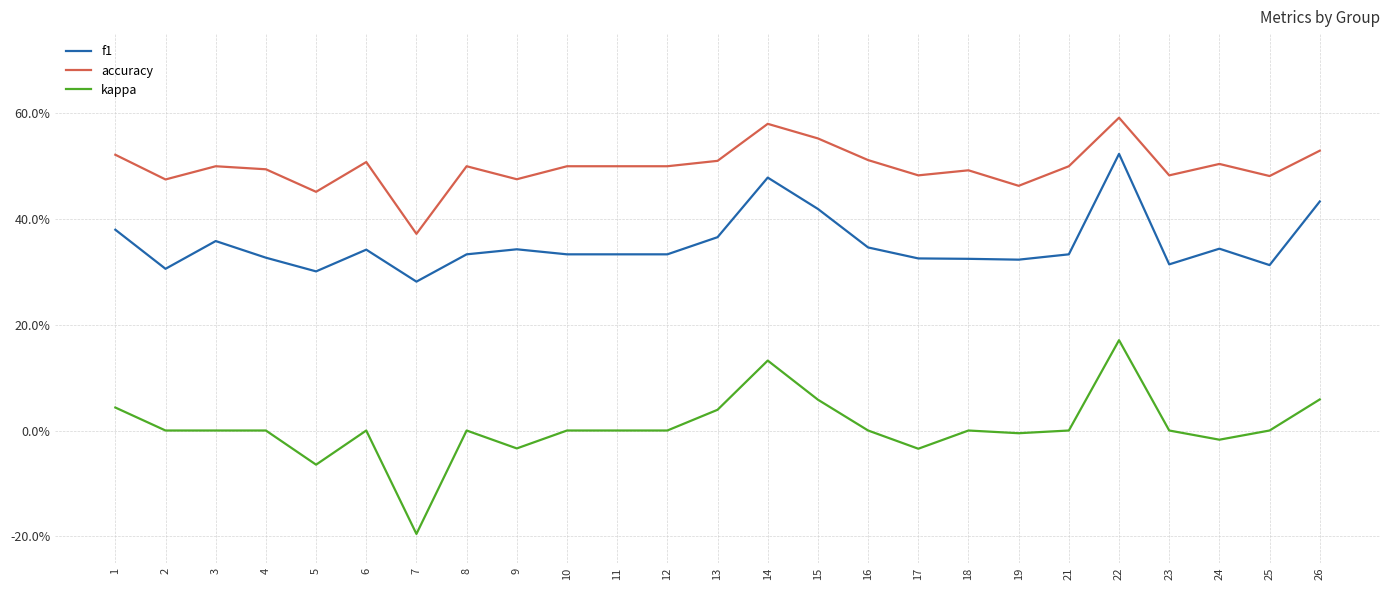

What are all the series names shown in the legend?

f1, accuracy, kappa